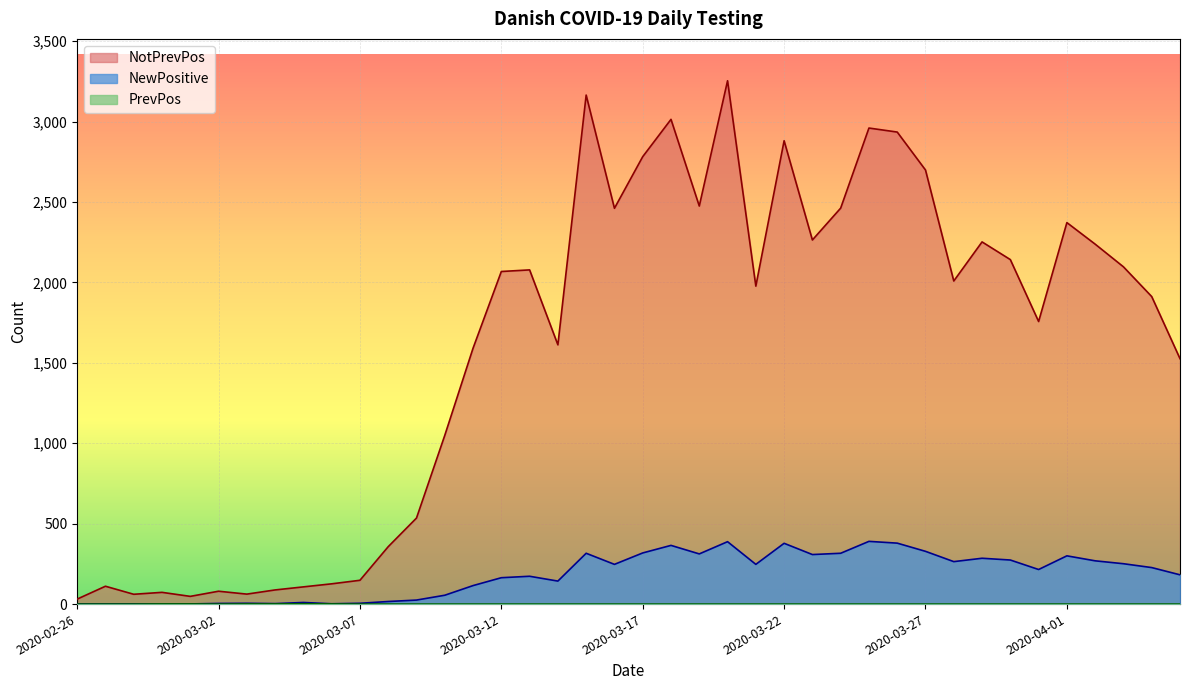

True or false: NotPrevPos has more than 1 points higher than both neighbors.

True